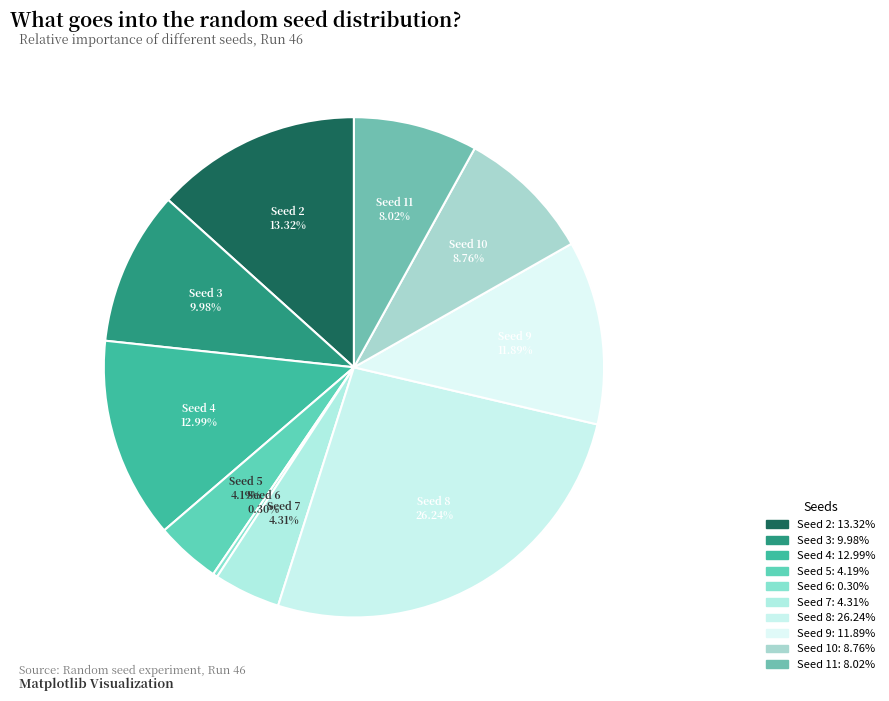

Between Seed 3 and Seed 10, which is larger?

Seed 3